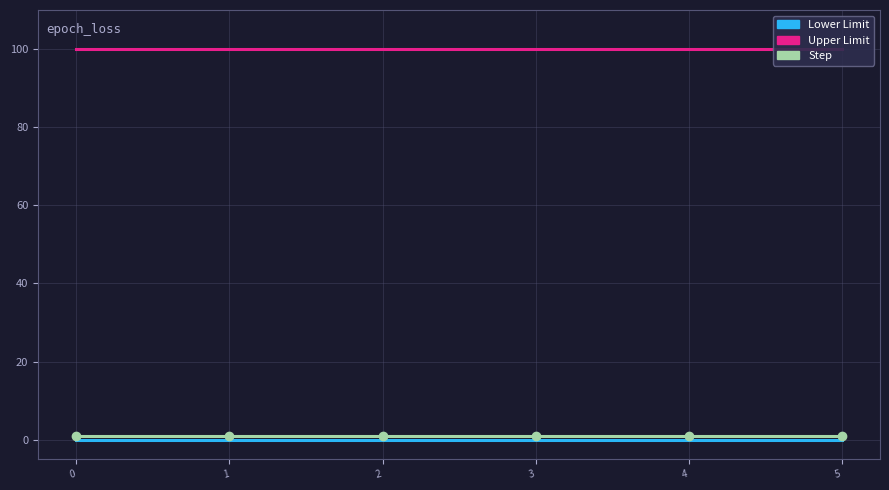

Read the Upper Limit value at 2.

100